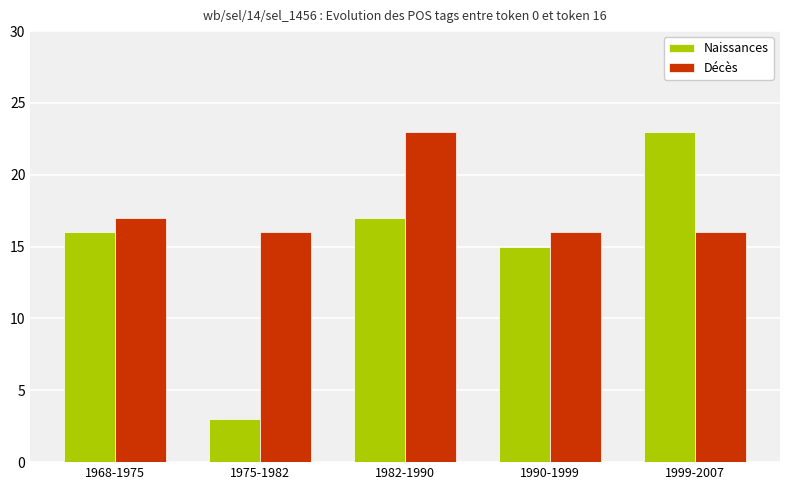

What is the difference between the Décès values at 1975-1982 and 1968-1975?

1